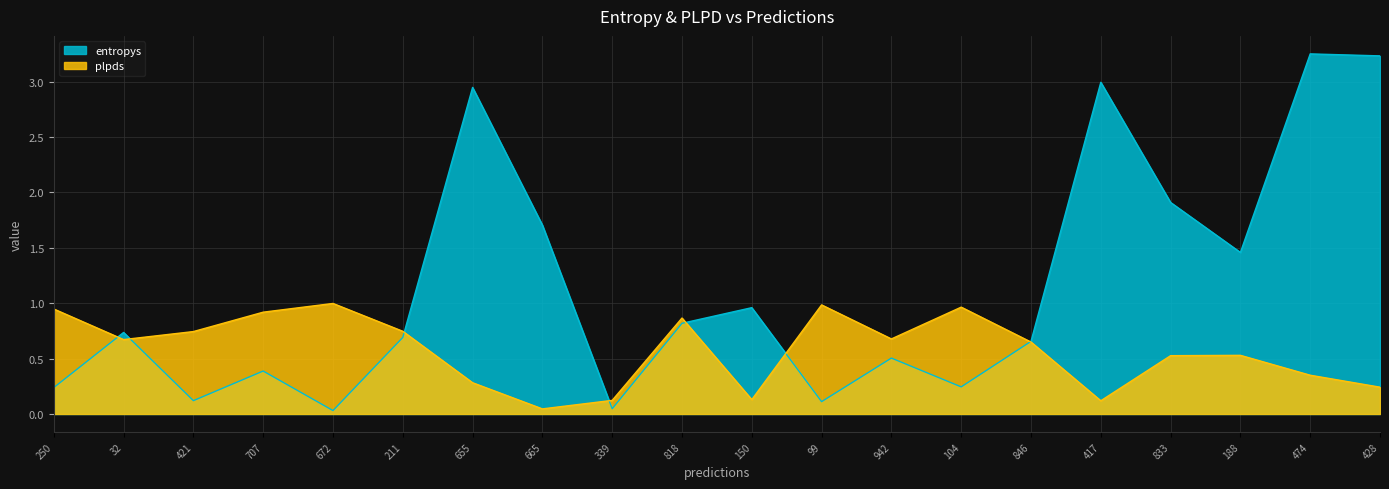

Is the value of entropys at 665 greater than the value of plpds at 833?

Yes